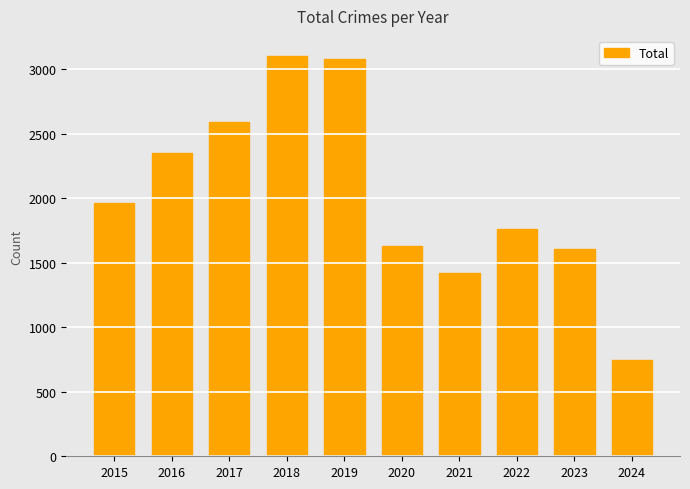

How many data points are less than 1968?

5